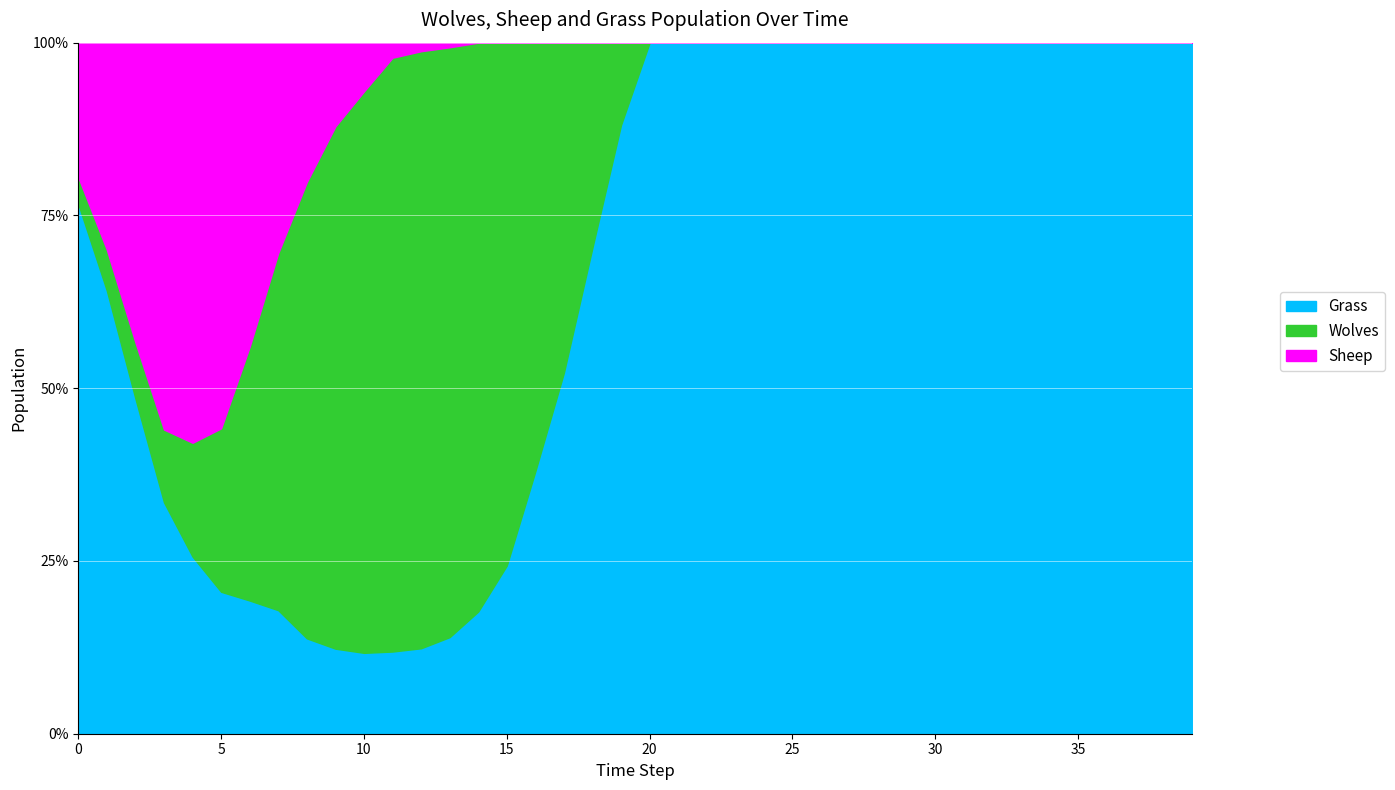

How many data points does each series have?

40